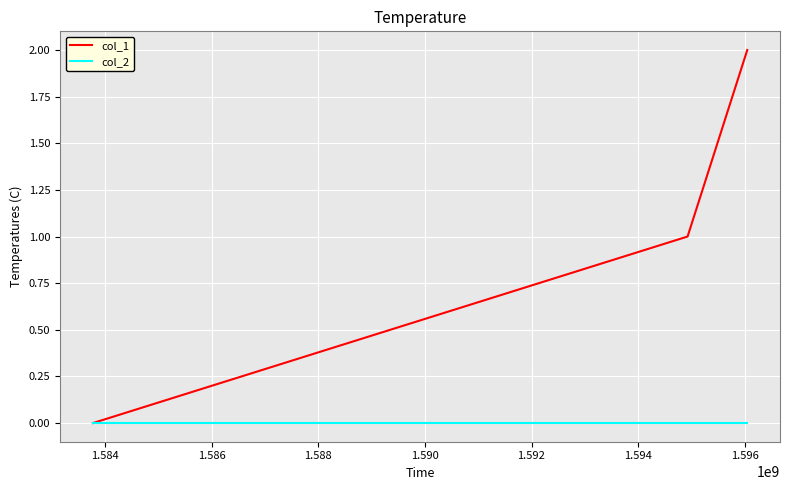

Which series has the largest range (max minus min)?

col_1